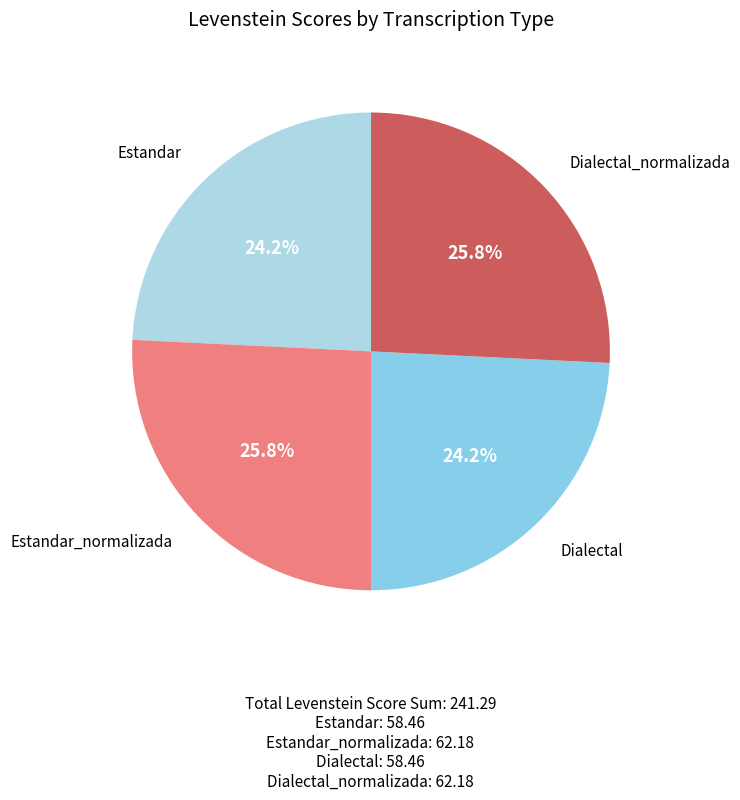

What portion of the pie excludes Dialectal_normalizada?

74.2%